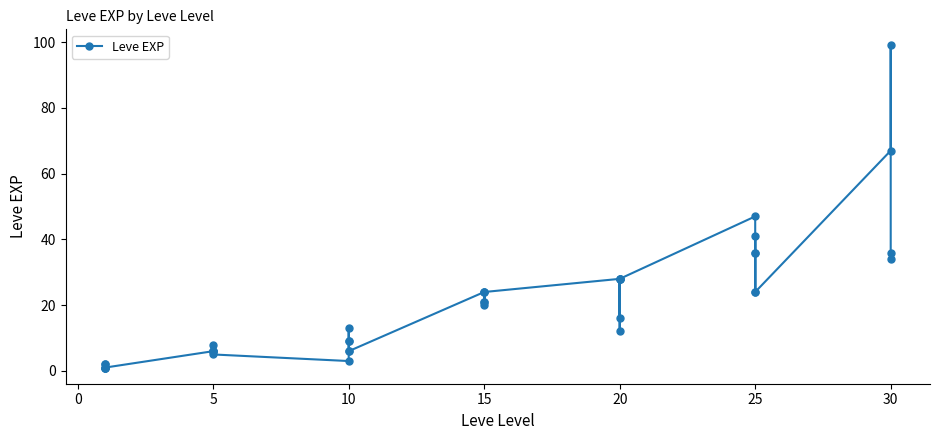

Is this an area chart (filled region under the line)?

No